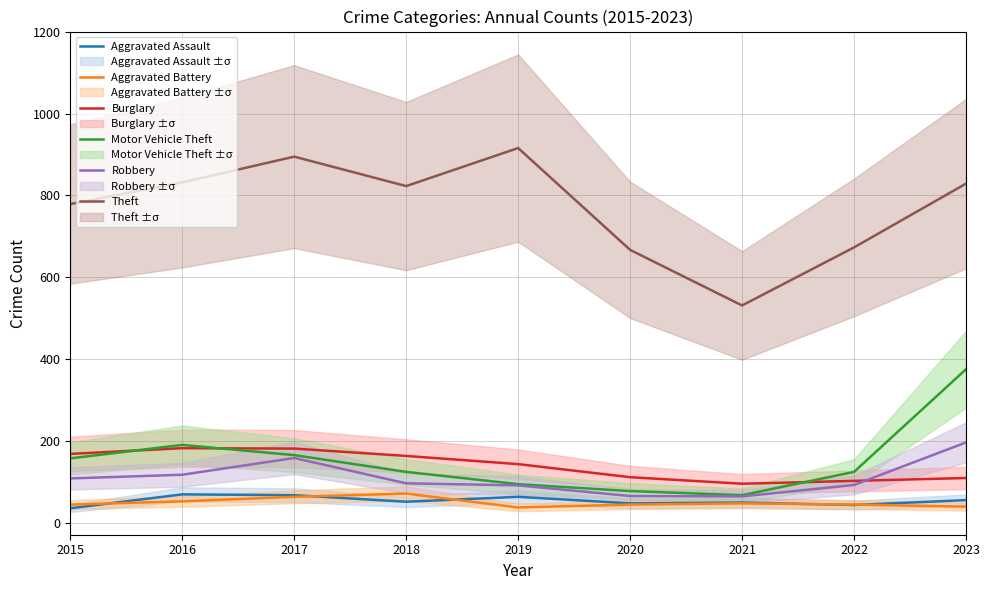

How many data points does each series have?

9